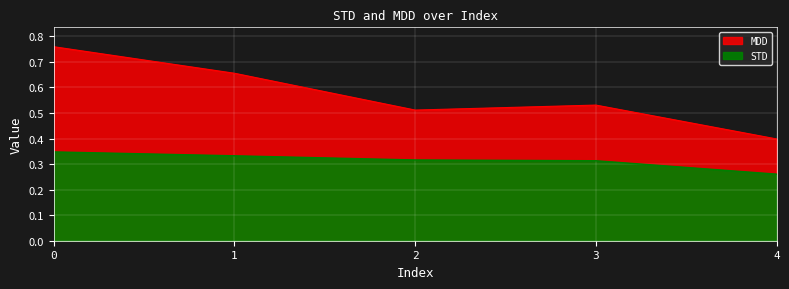

True or false: STD and MDD cross at least once.

False